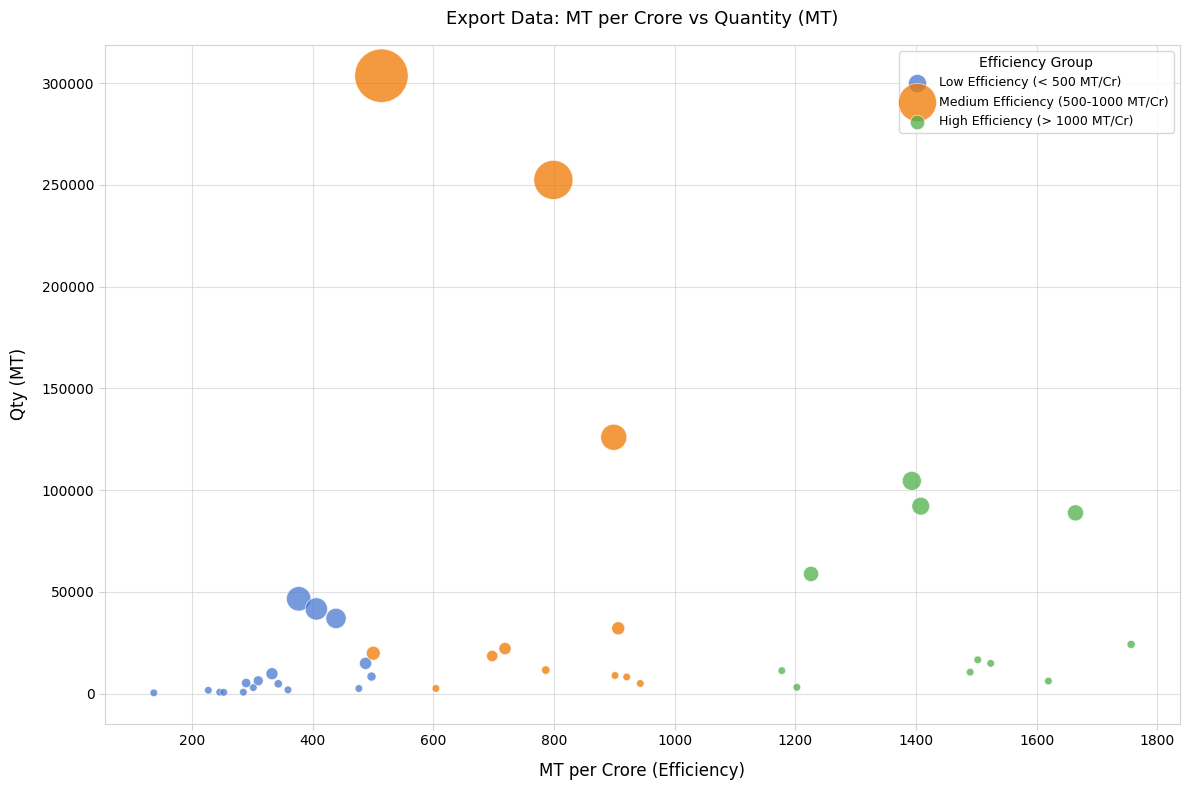

Which series has the largest Y range (max minus min)?

Medium Efficiency (500-1000 MT/Cr)